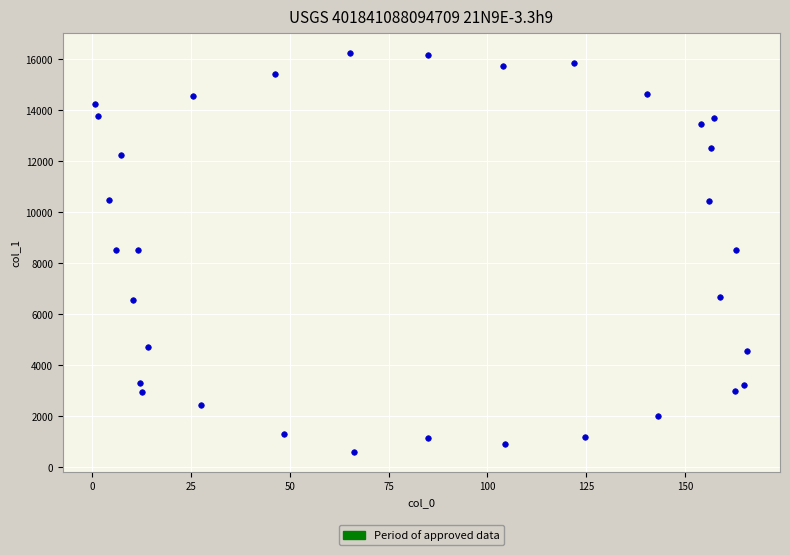

What is the range of Y values (max minus min)?

15611.8